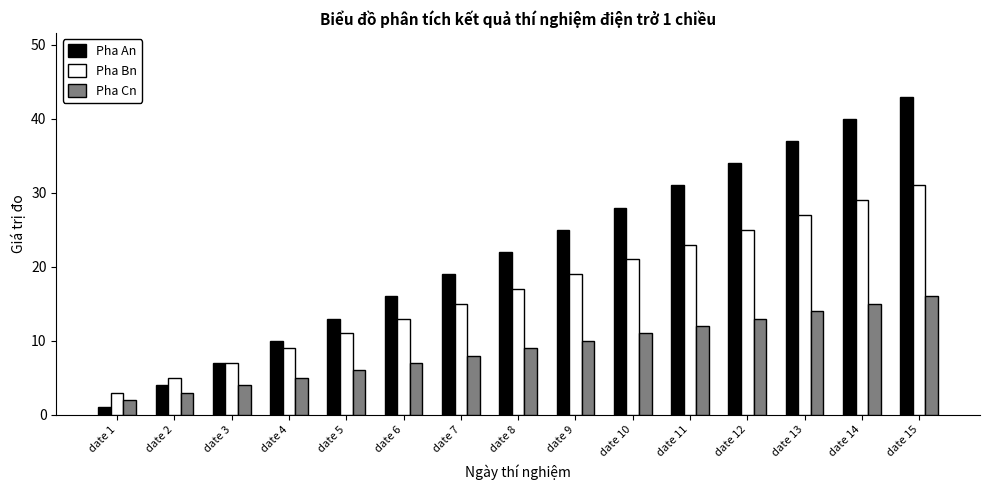

The Pha Cn series shows 4 at date 13. True or false?

False